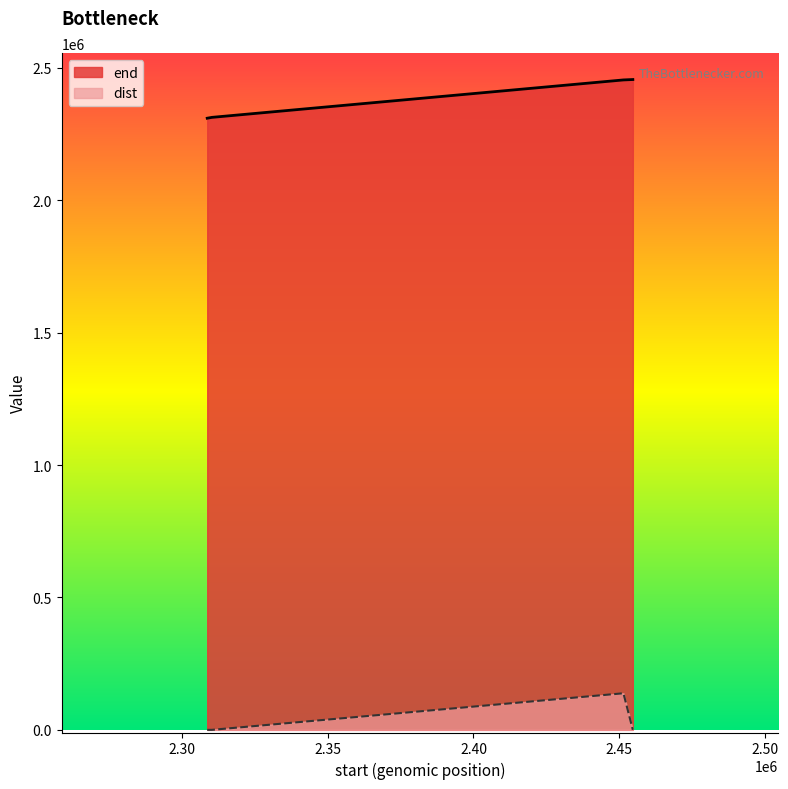

How many lines are shown in the chart?

2